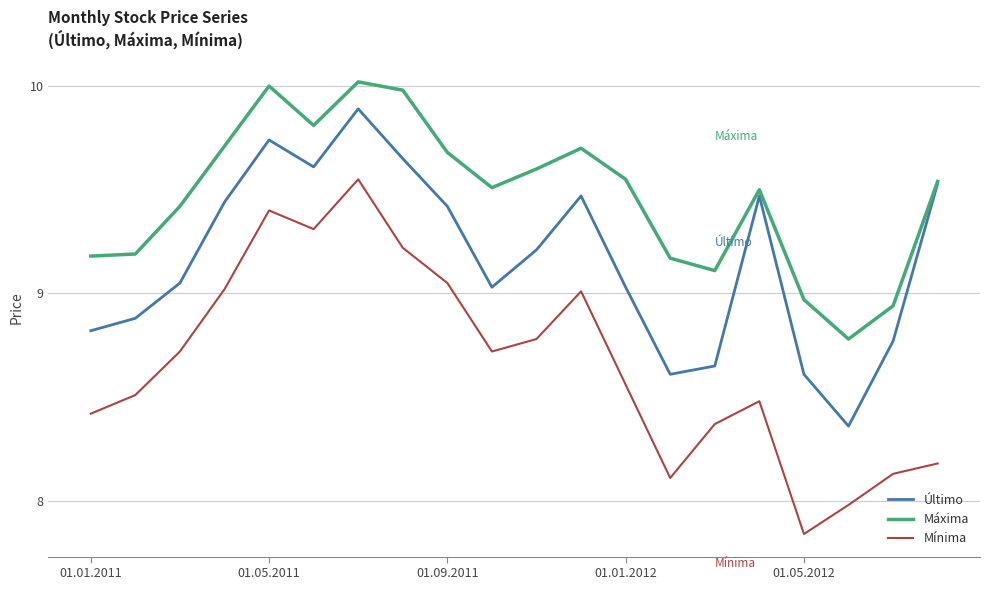

Which series has the largest range (max minus min)?

Mínima